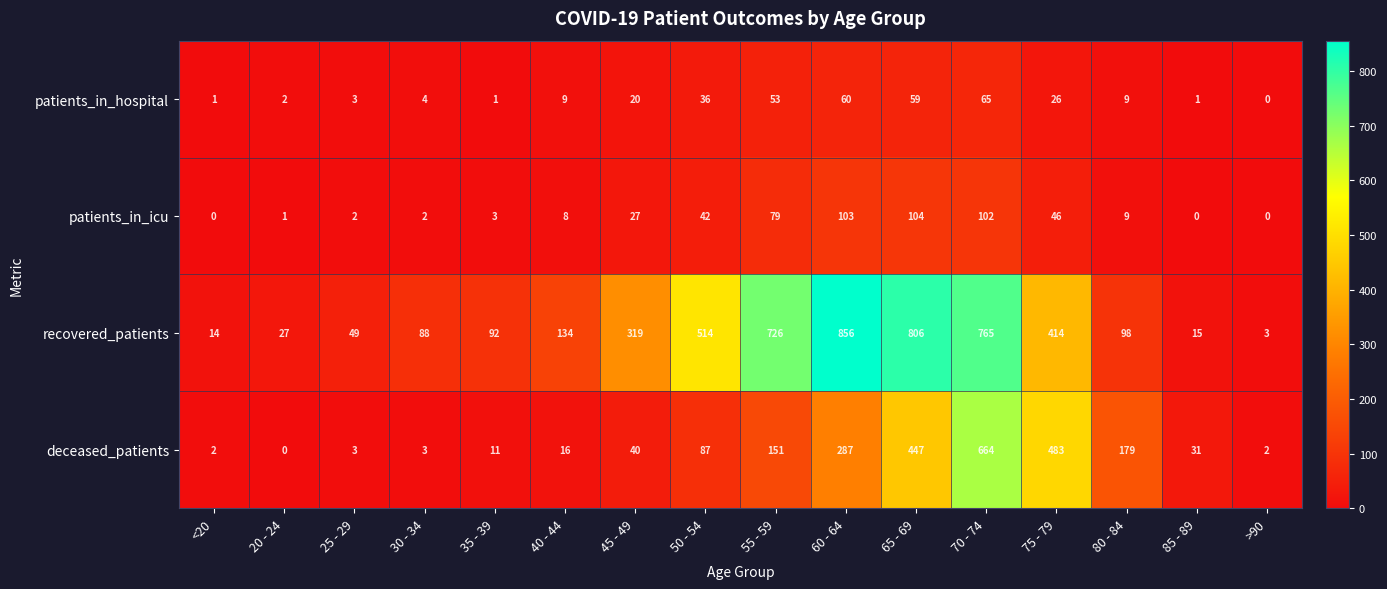

At which category is the sum across all series the highest?

70 - 74